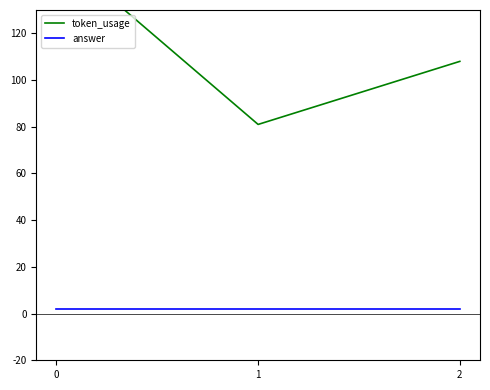

What is the sum of the token_usage values at 2 and 0?

263